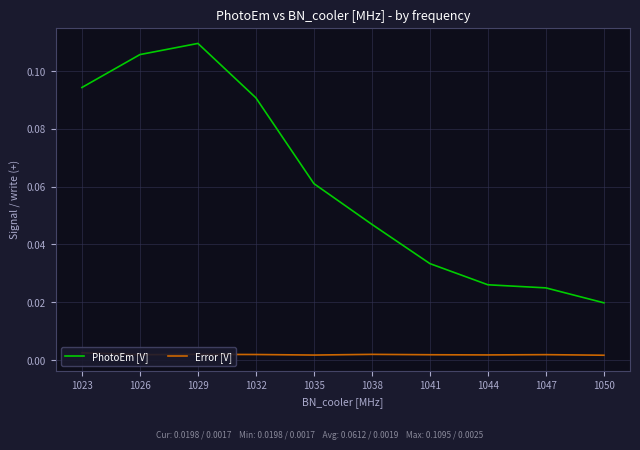

True or false: Error [V] has more than 2 interior local peaks.

True